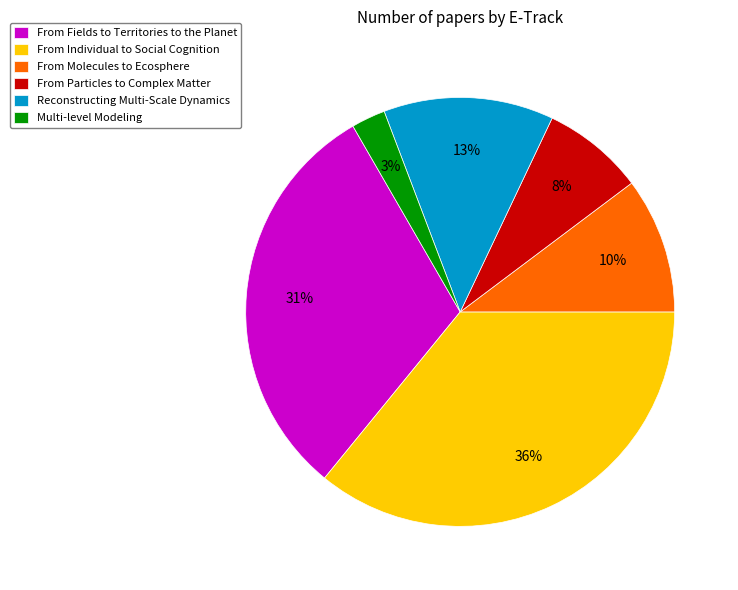

To the nearest percent, what is the average slice percentage?

17%